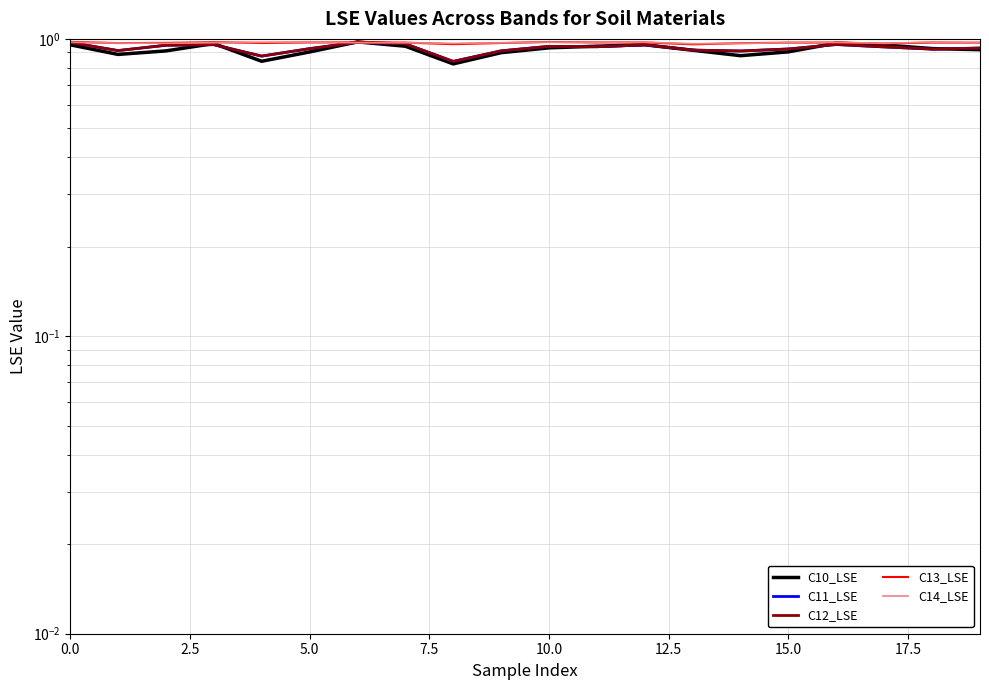

Between 5.0 and 10.0, which series saw the biggest shift?

C11_LSE